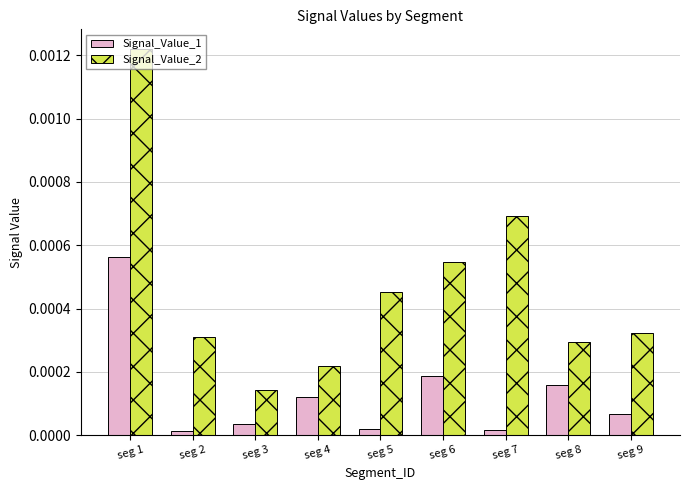

List the series in order of their overall mean, lowest first.

Signal_Value_1, Signal_Value_2